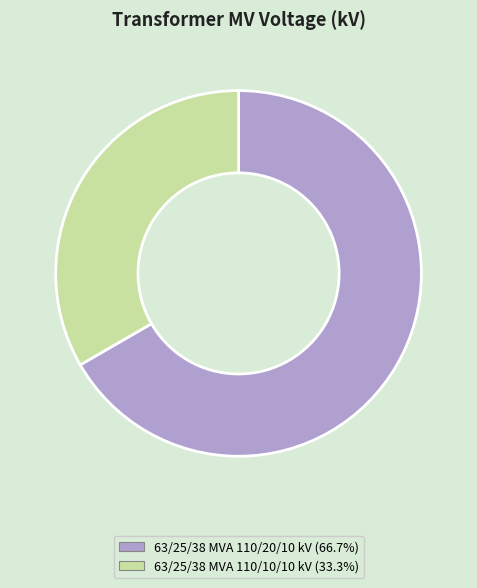

Which slice is the largest?

63/25/38 MVA 110/20/10 kV